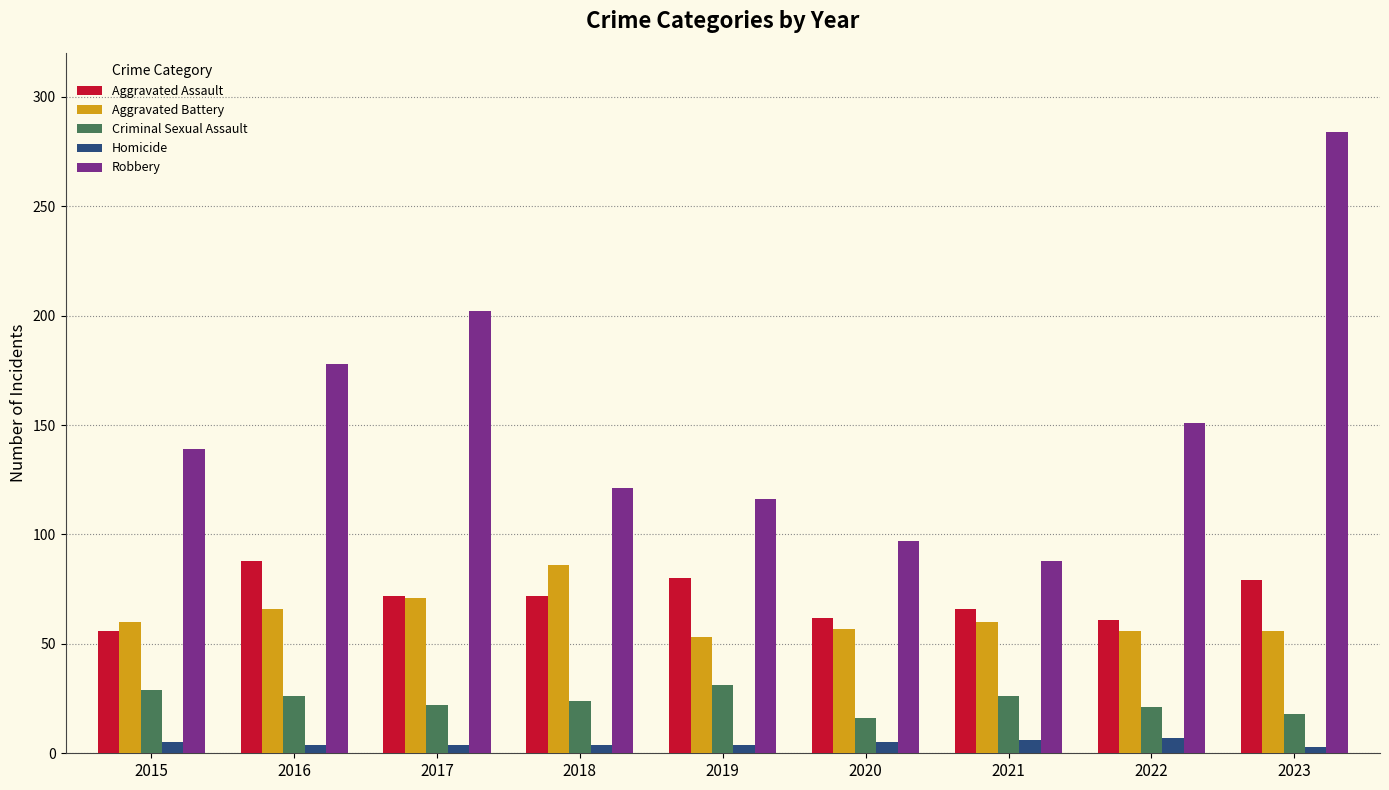

What is the sum of the Aggravated Assault values at 2015 and 2022?

117